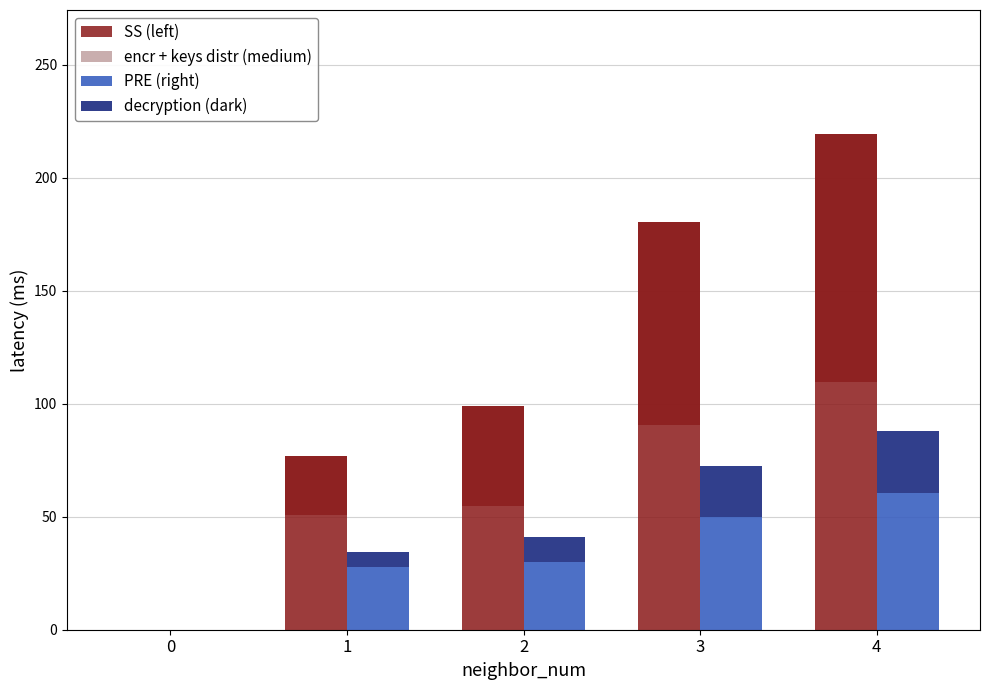

Are the bars grouped side by side (vs. stacked)?

Yes